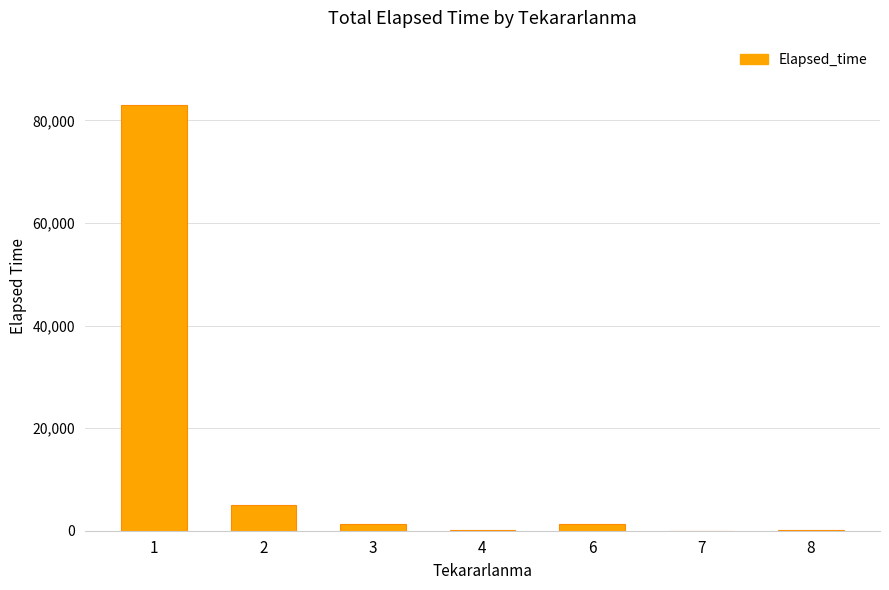

What is the sum of all values?

90995